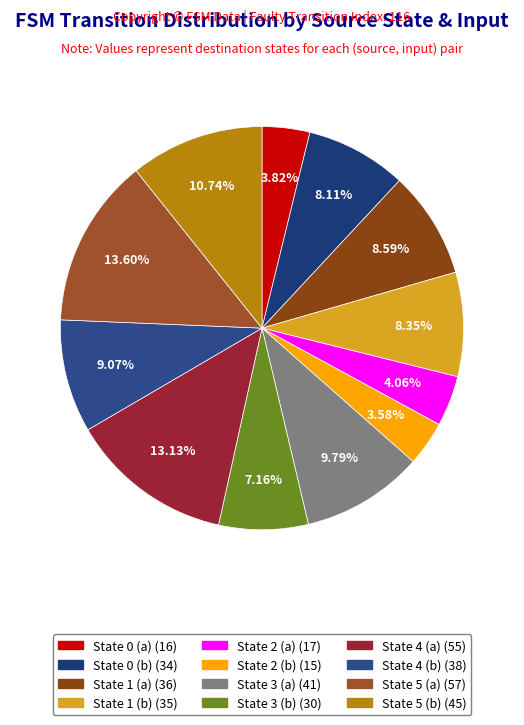

How many slices are in this pie chart?

12